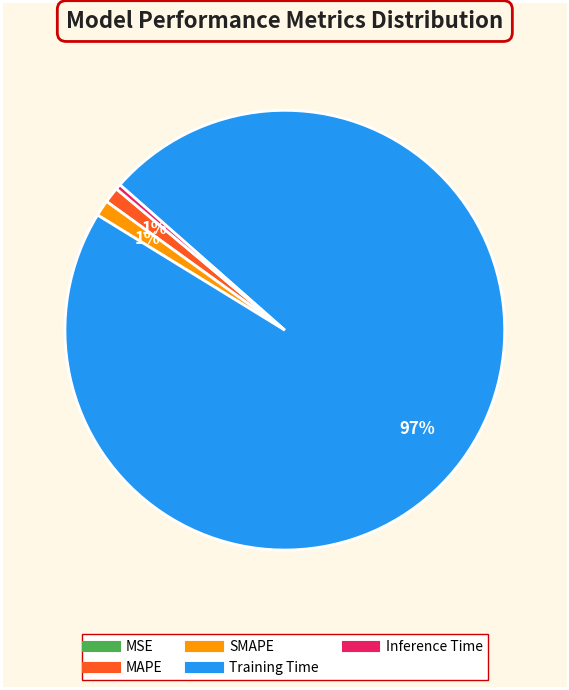

The MAPE slice represents 12% of the pie. True or false?

False